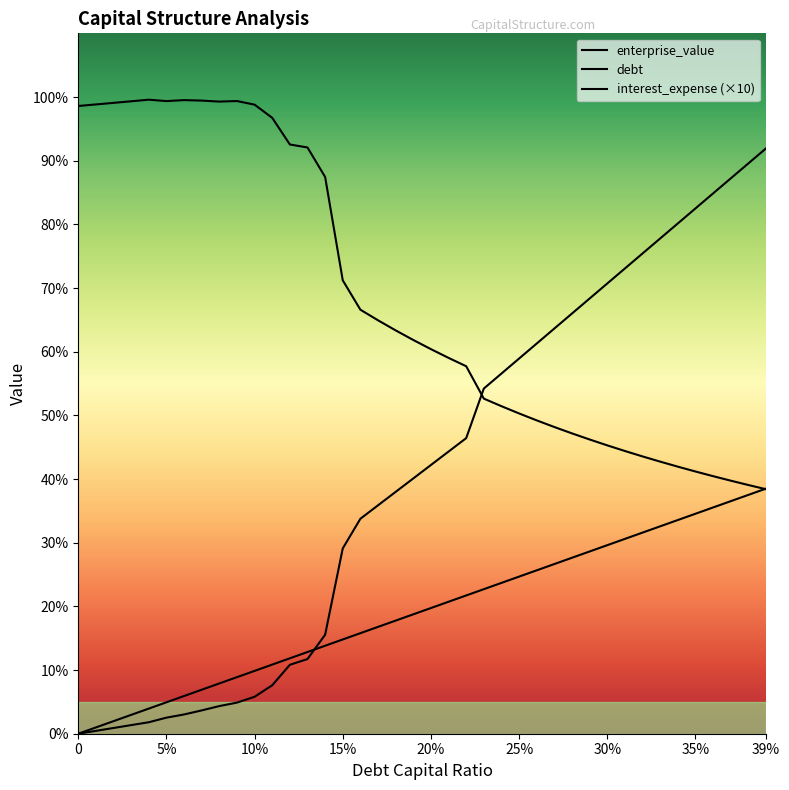

What is the difference between the highest and lowest values at 0.23?

6.3